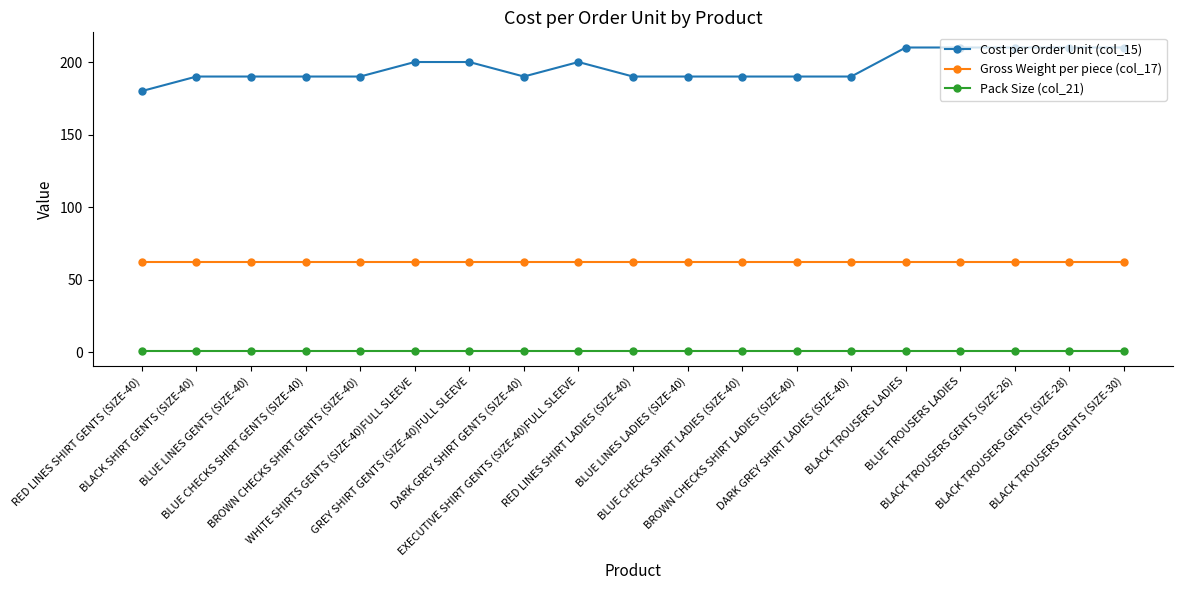

Is this an area chart (filled region under the line)?

No